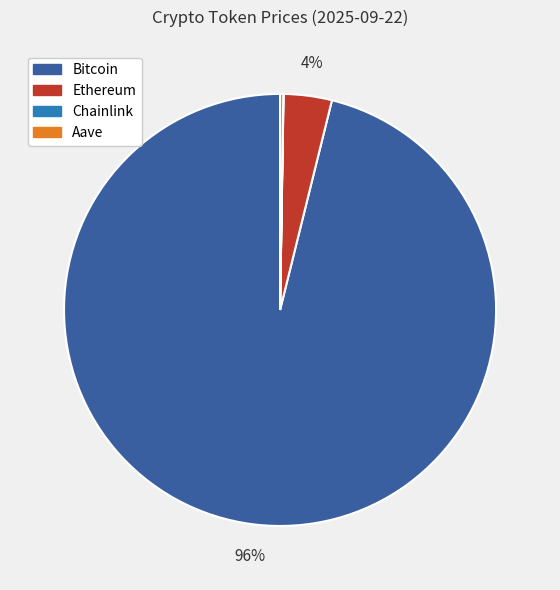

Is the sum of Ethereum and Bitcoin greater than half?

Yes